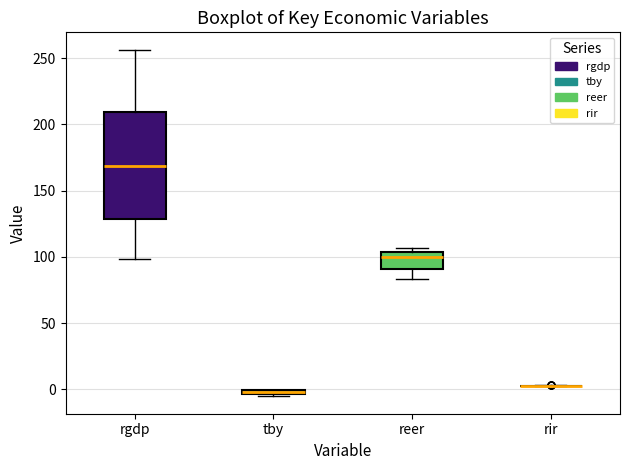

Where does the upper whisker of the box for rgdp end on the y-axis? The values are not printed on the chart, so give them approximately, as read against the axis.

255